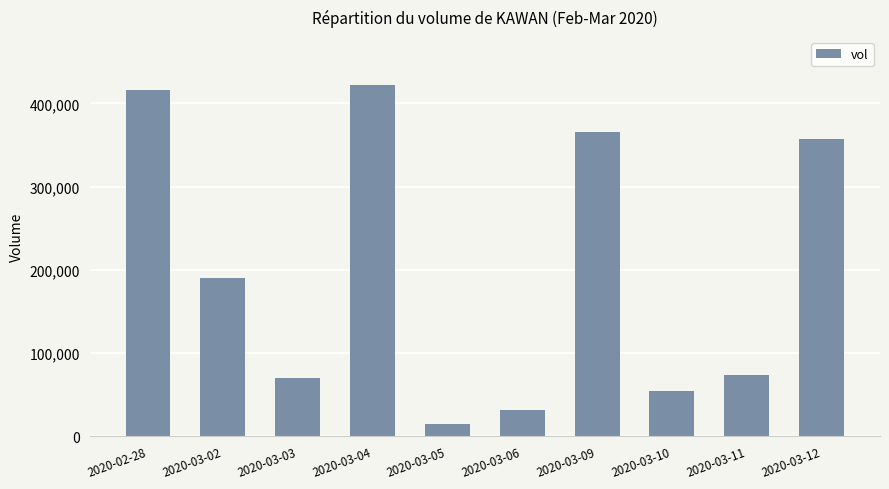

Approximately how many times larger is the value at 2020-03-04 compared to 2020-03-10?

7.7